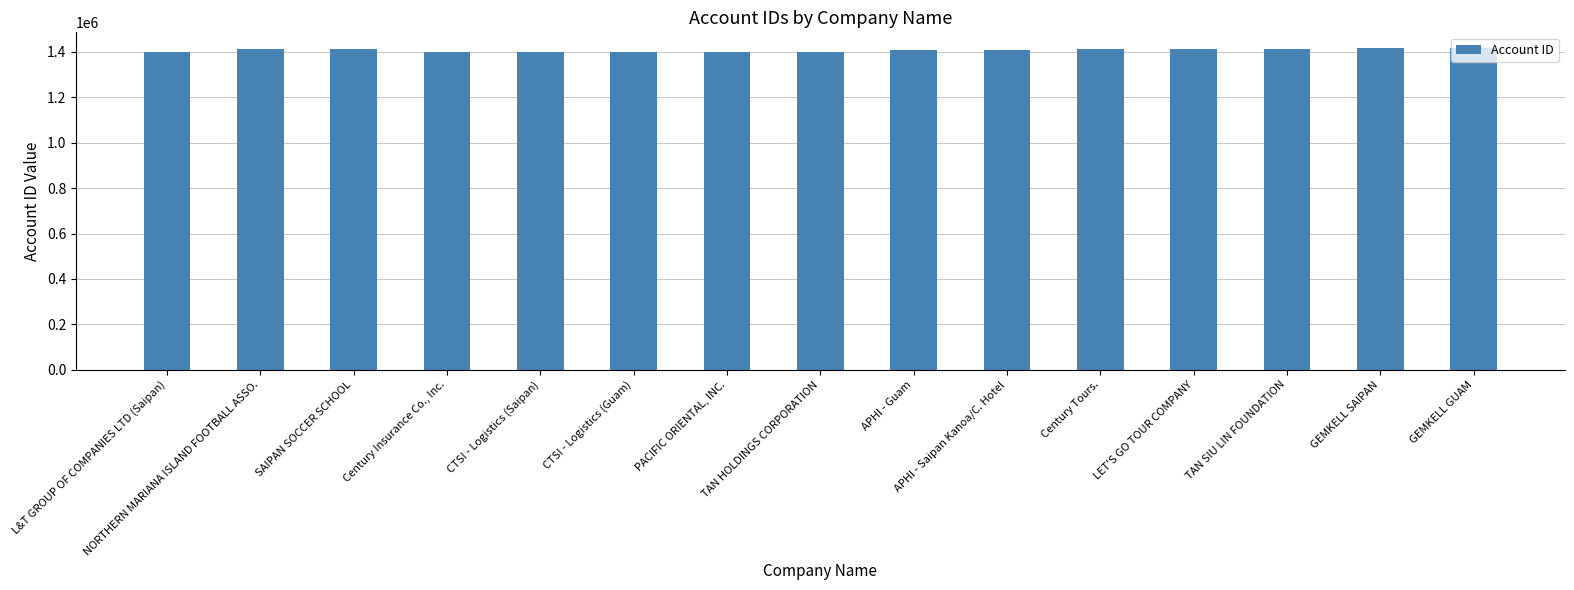

What is the label of the 10th bar from the left?

APHI - Saipan Kanoa/C. Hotel